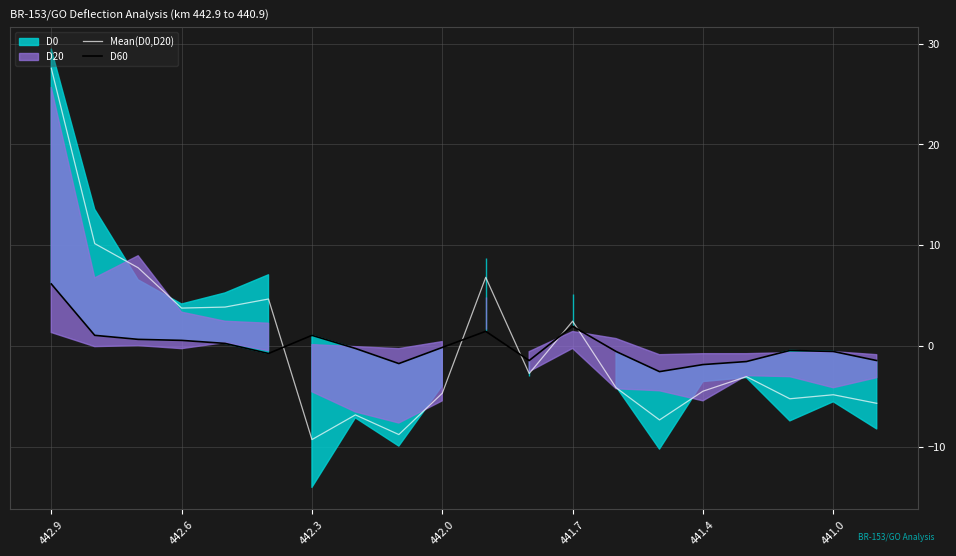

True or false: Mean(D0,D20) has more than 1 points higher than both neighbors.

True